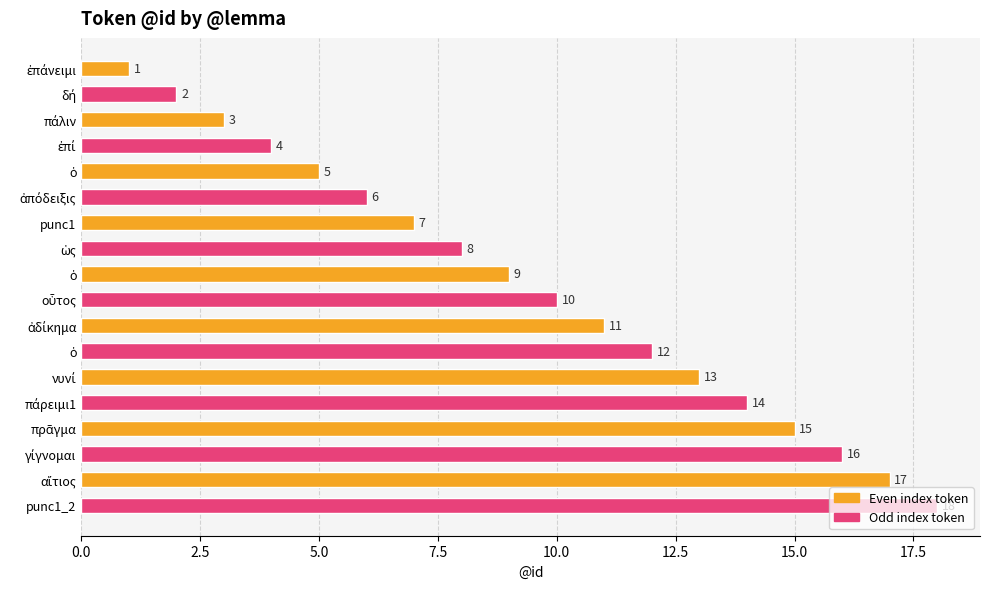

Does the chart contain any negative values?

No